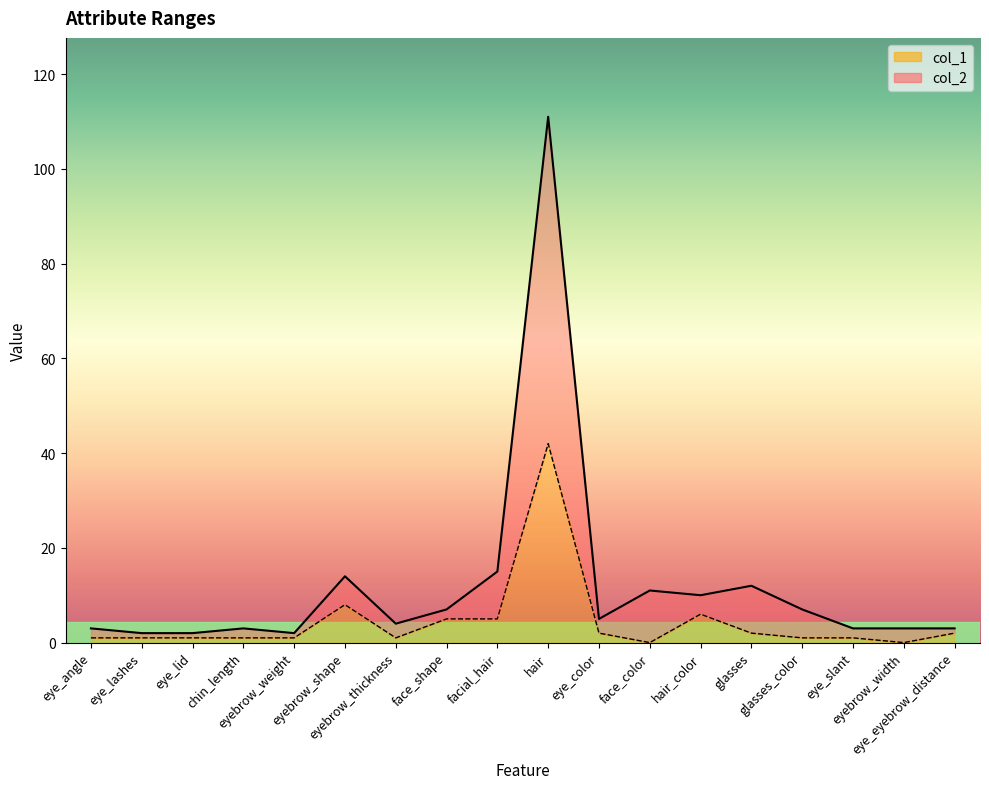

How many data points in col_2 are above 5?

8